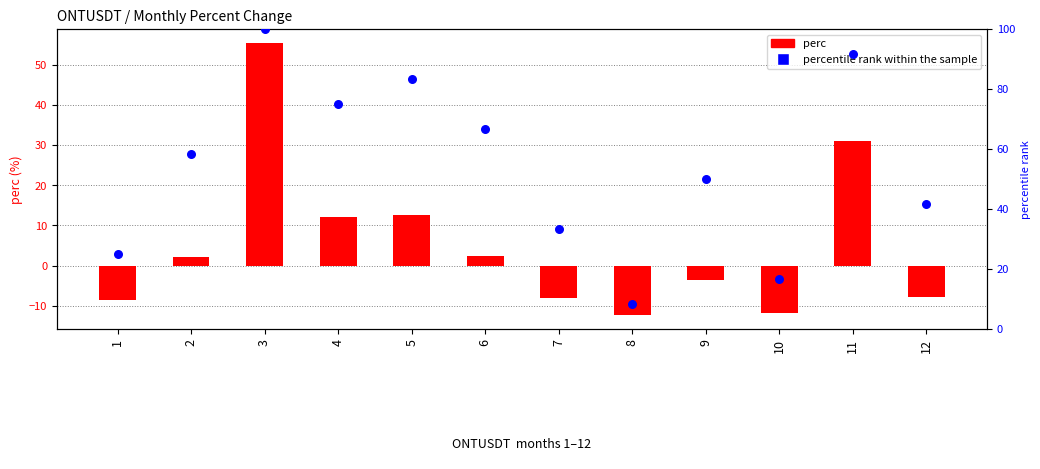

Which series contains the highest Y value?

percentile rank within the sample